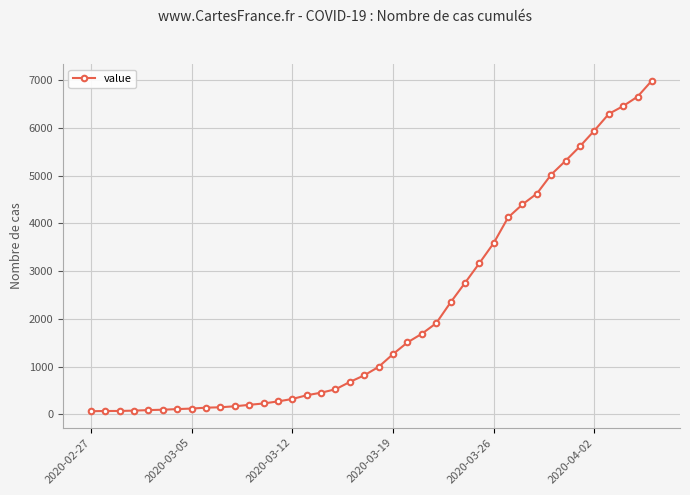

What is the difference between the second highest and second lowest values?

6589